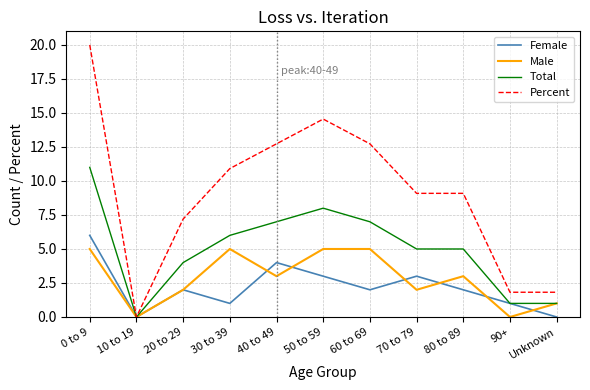

What are all the series names shown in the legend?

Female, Male, Total, Percent